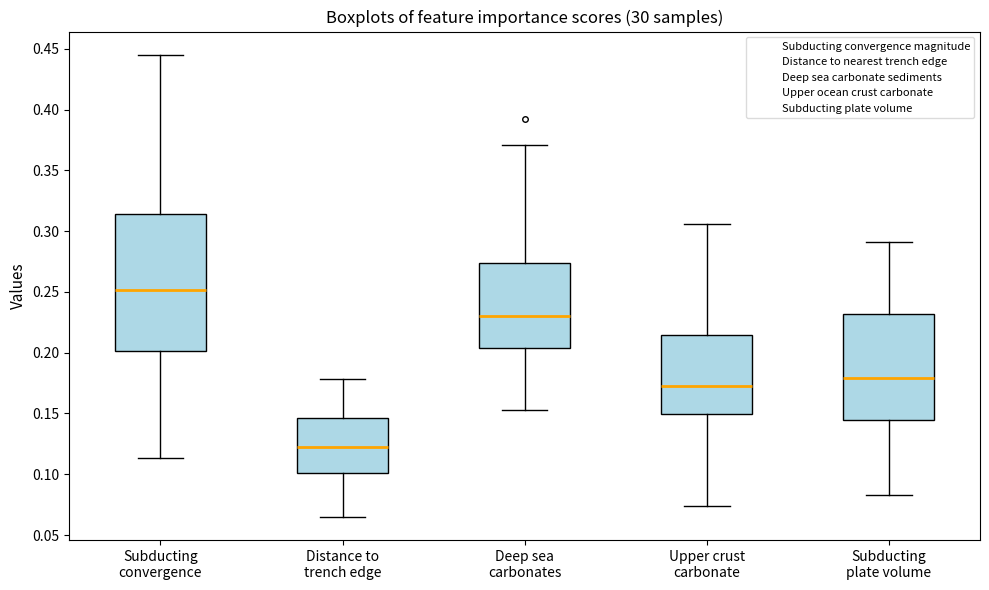

Which box has the lowest median line?

Distance to trench edge